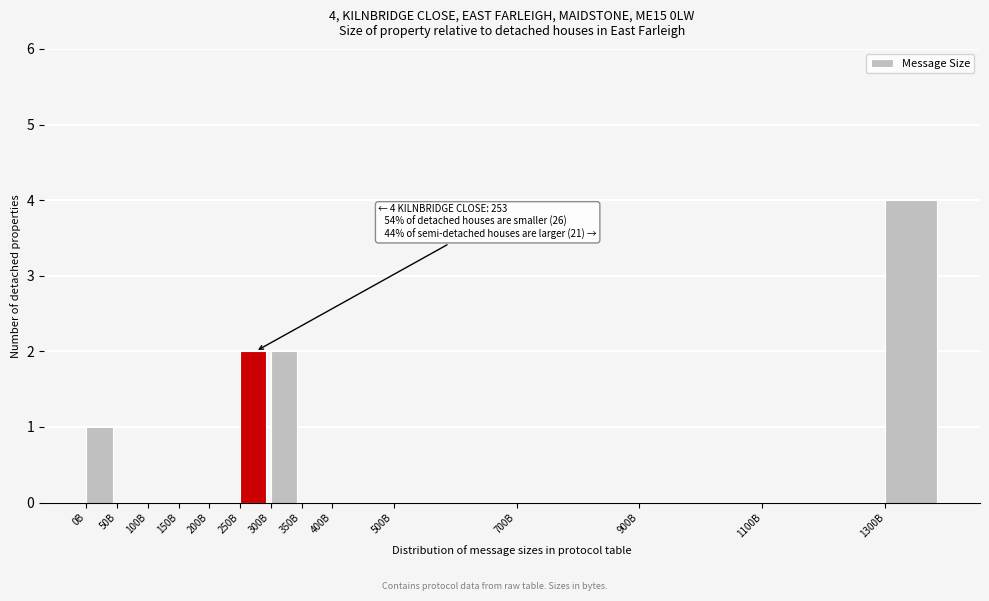

Reading left to right, extract all data points from this chart.

0B=1	50B=0	100B=0	150B=0	200B=0	250B=2	300B=2	350B=0	400B=0	500B=0	700B=0	900B=0	1100B=0	1300B=4